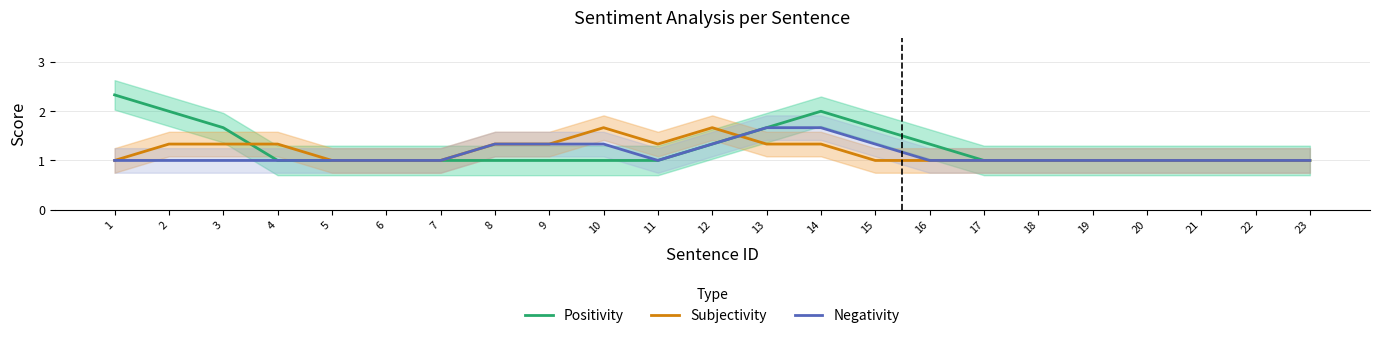

How many data points does each series have?

23